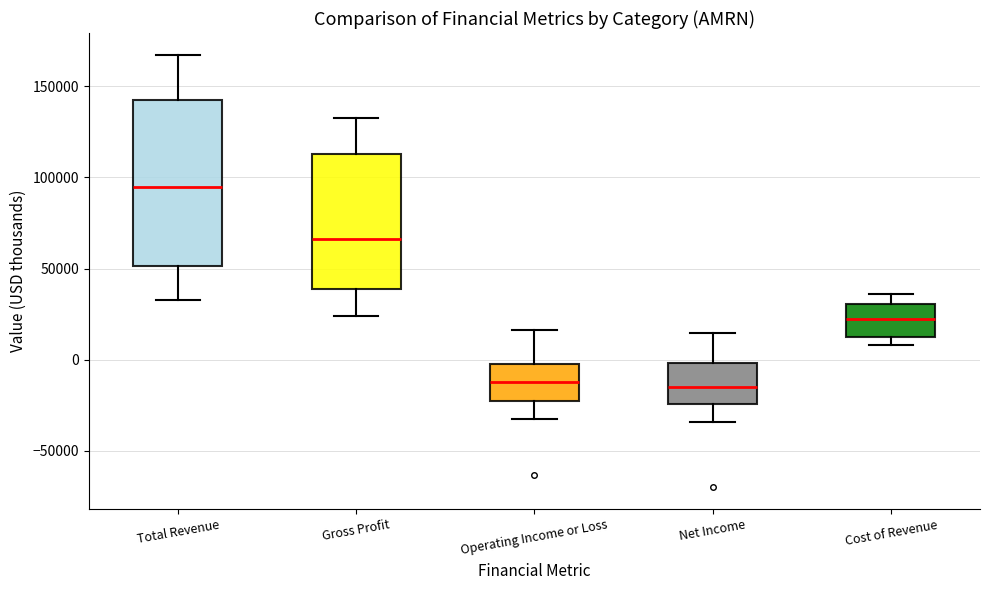

Reading left to right, read every box against the y-axis: the position of its median line, the range the box covers, and the ends of its whiskers. The values are not printed on the chart, so give them approximately, as read against the axis.

Total Revenue: median 95000, box 50000 to 140000, whiskers 35000 to 165000
Gross Profit: median 65000, box 40000 to 115000, whiskers 25000 to 135000
Operating Income or Loss: median -10000, box -20000 to 0, whiskers -30000 to 15000
Net Income: median -15000, box -25000 to 0, whiskers -35000 to 15000
Cost of Revenue: median 25000, box 15000 to 30000, whiskers 10000 to 35000